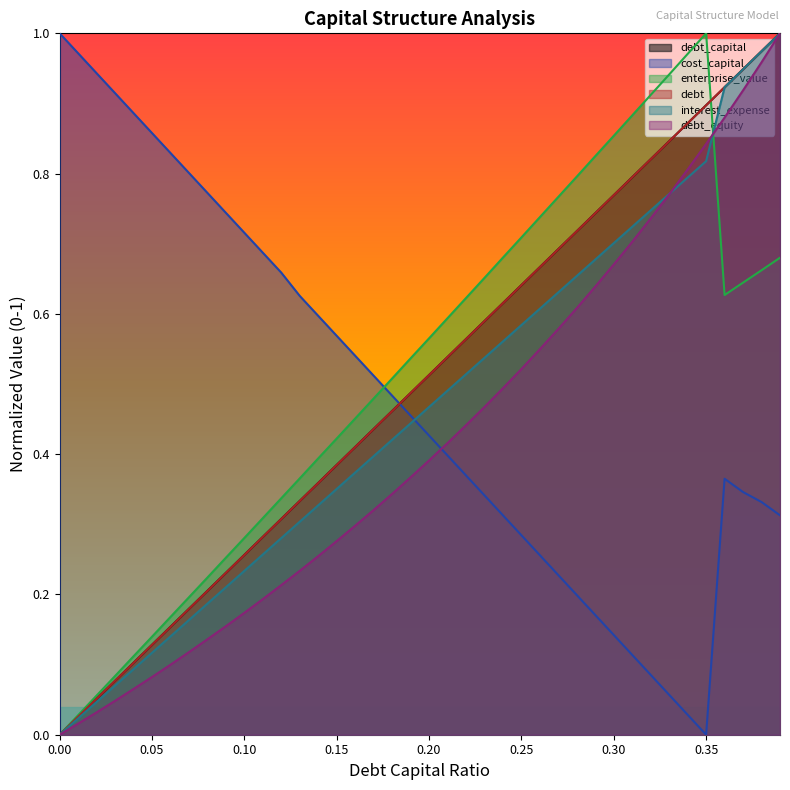

List the series in order of their peak value, highest first.

debt_capital, cost_capital, enterprise_value, debt, interest_expense, debt_equity